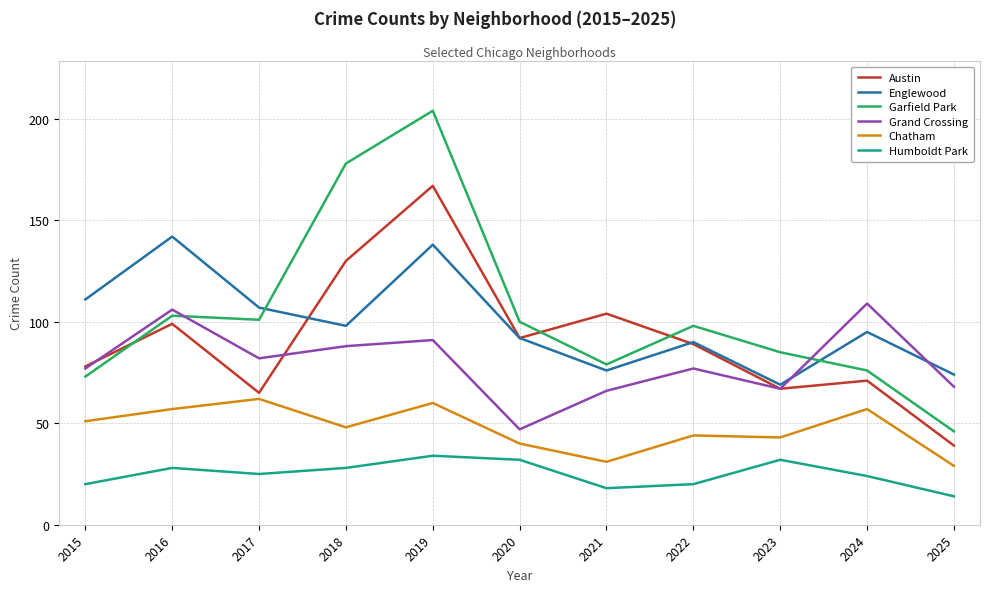

True or false: Englewood and Chatham cross at least once.

False